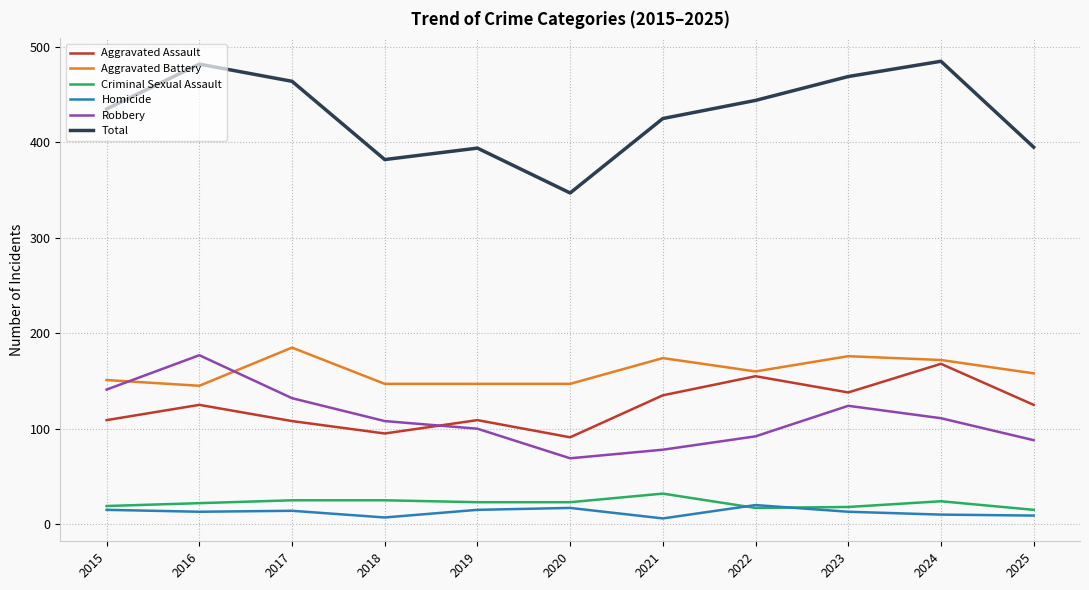

How many values in the Criminal Sexual Assault series are below 23?

5